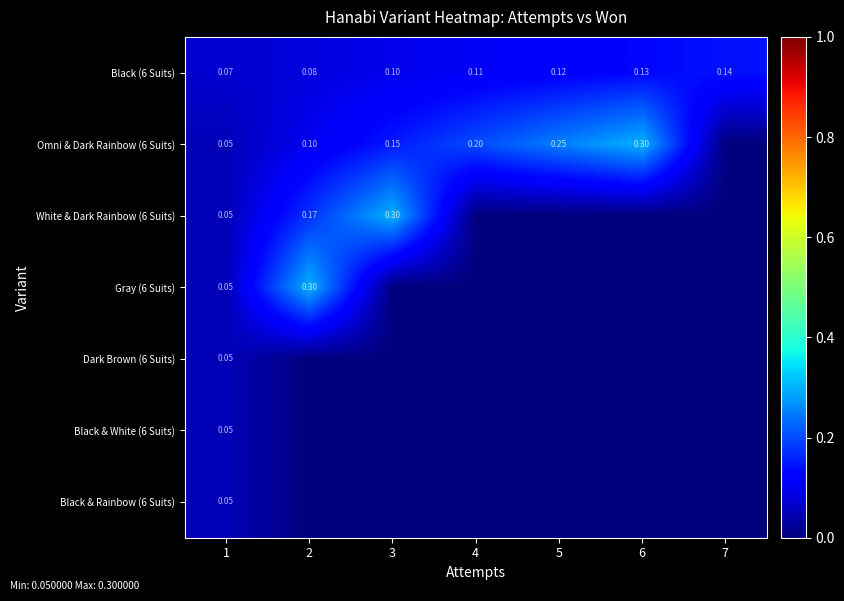

True or false: Black & Rainbow (6 Suits) has a value of -0.0 at 7.

False